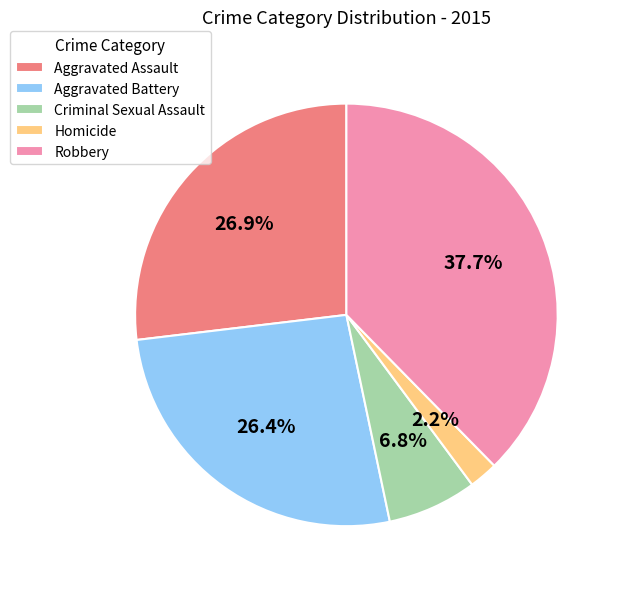

Is there any slice that represents more than half of the pie?

No